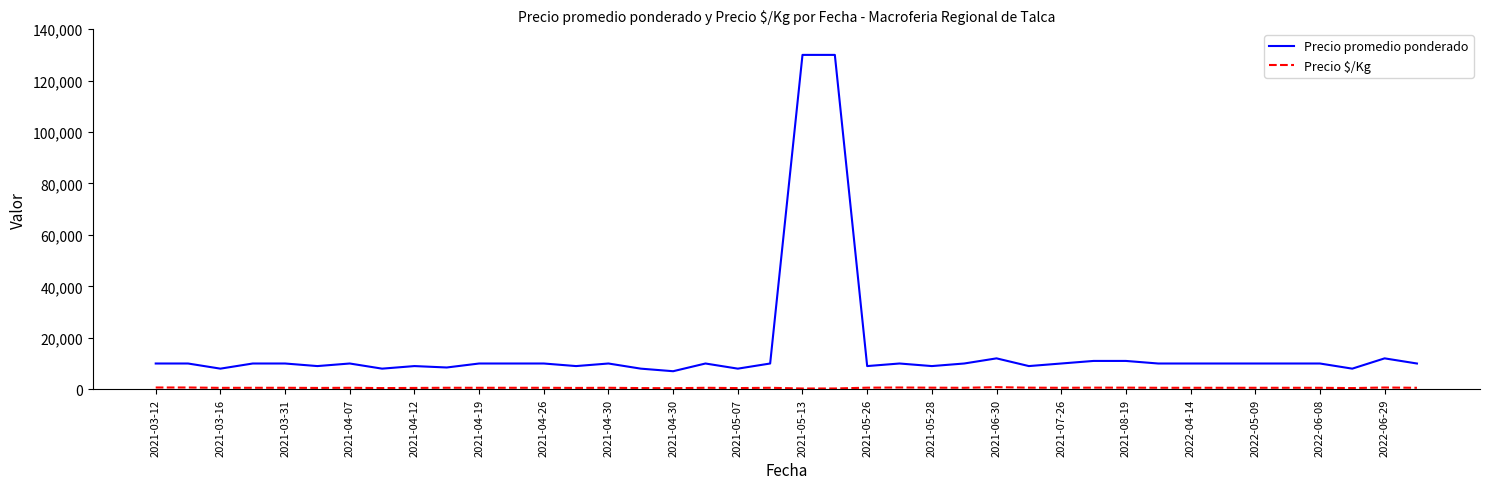

Which series has the widest spread of values?

Precio promedio ponderado